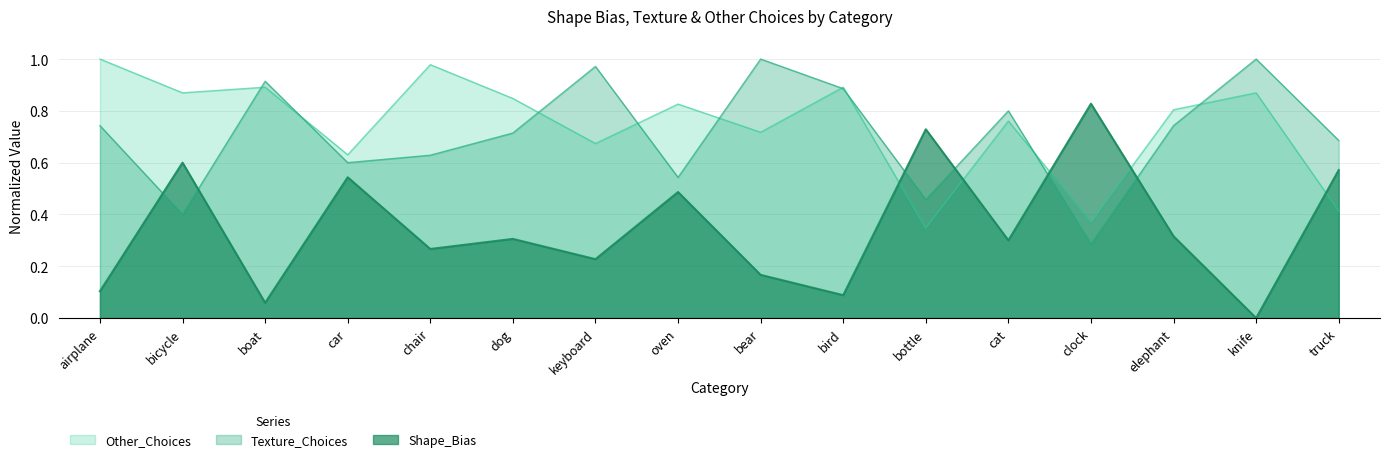

Reading left to right, what are all the values shown in this chart?

Shape_Bias: 0.1	0.6	0.1	0.5	0.3	0.3	0.2	0.5	0.2	0.1	0.7	0.3	0.8	0.3	0.0	0.6
Texture_Choices: 0.7	0.4	0.9	0.6	0.6	0.7	1.0	0.5	1.0	0.9	0.5	0.8	0.3	0.7	1.0	0.7
Other_Choices: 1.0	0.9	0.9	0.6	1.0	0.8	0.7	0.8	0.7	0.9	0.3	0.8	0.4	0.8	0.9	0.4